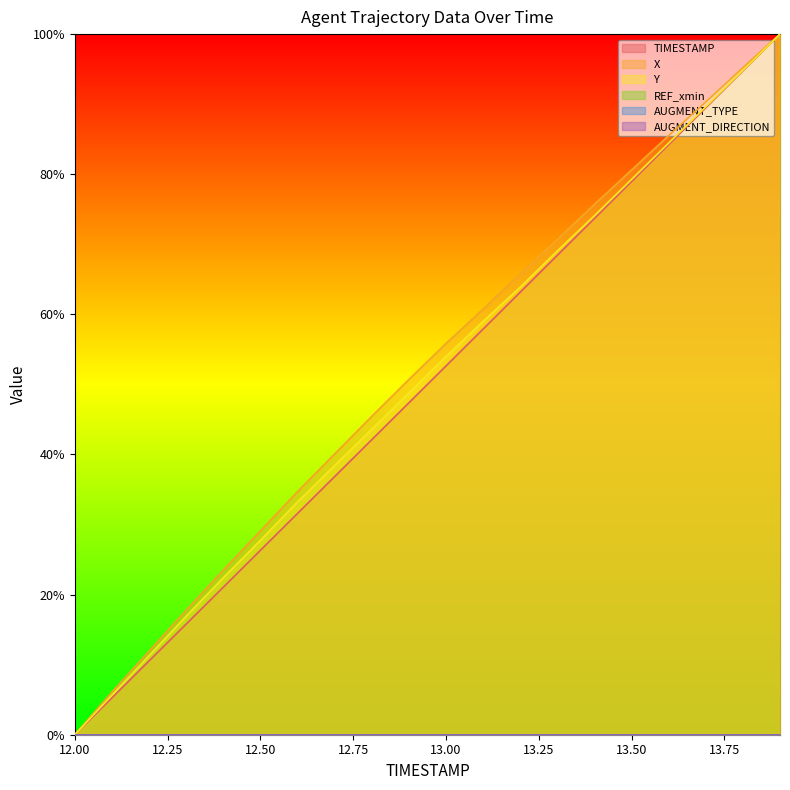

True or false: X and TIMESTAMP intersect in this chart.

False